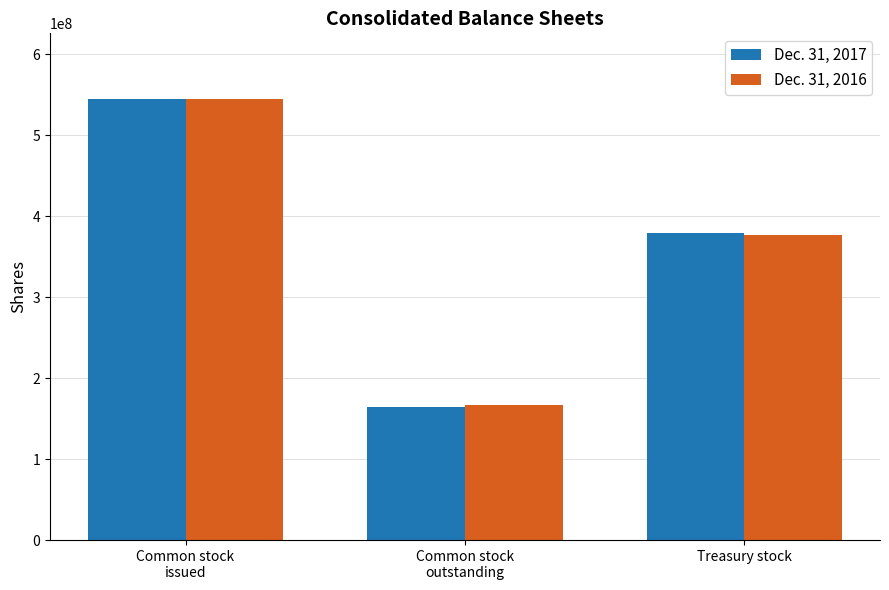

What is the spread (max minus min) of values at Common stock
outstanding?

2036842